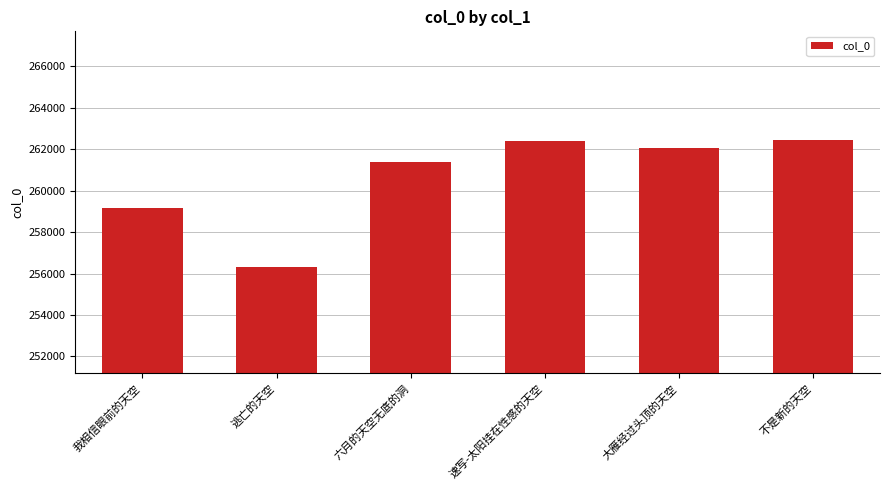

What is the label of the 1st bar from the right?

不是新的天空